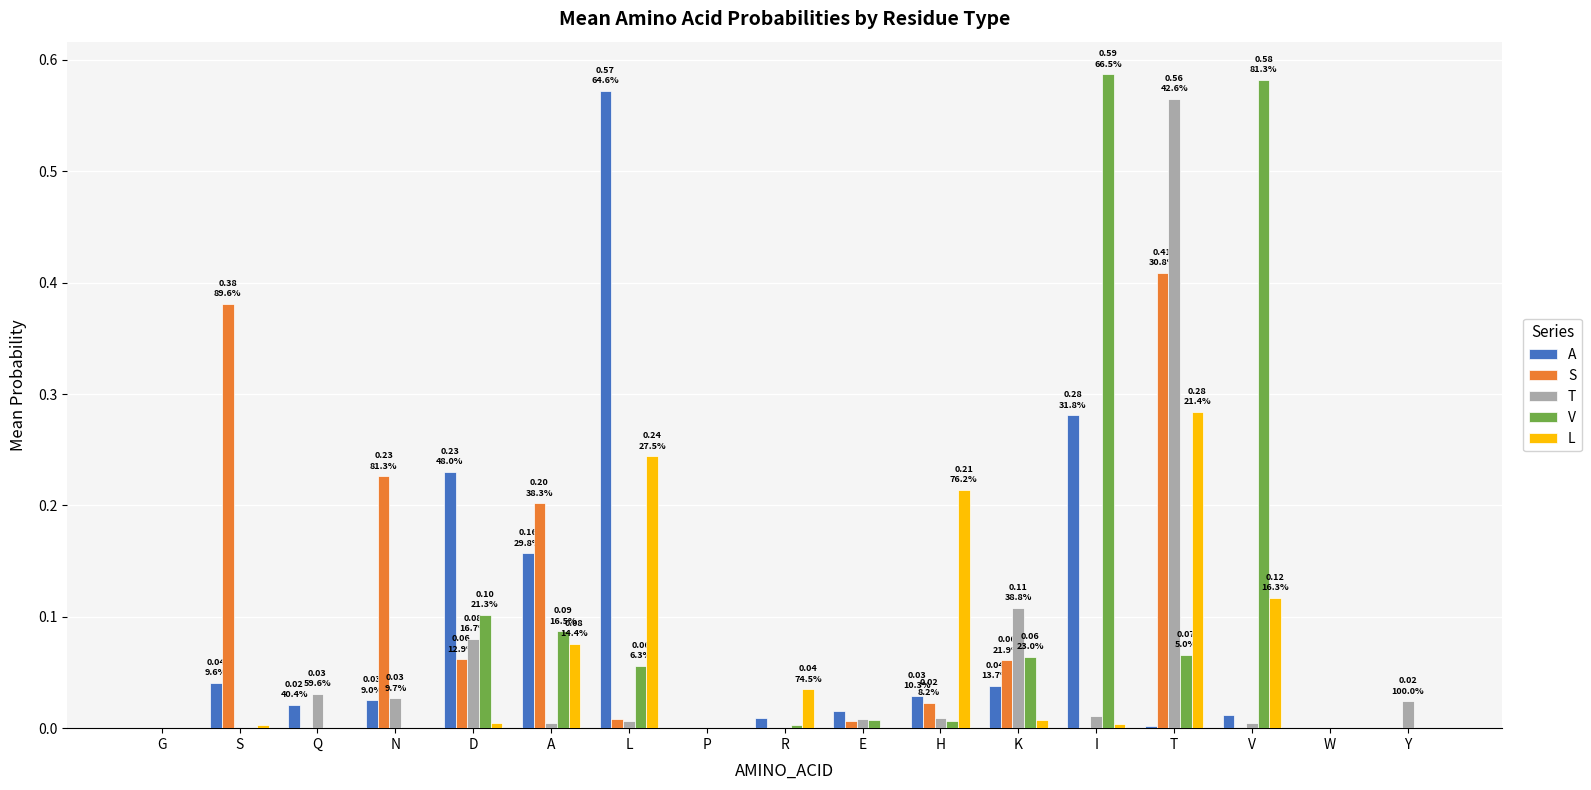

The A series shows 0.3 at A. True or false?

False